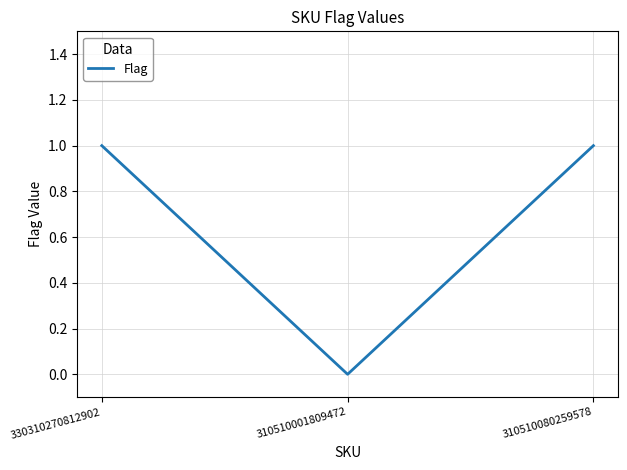

True or false: the data shows 0 at 310510080259578.

False